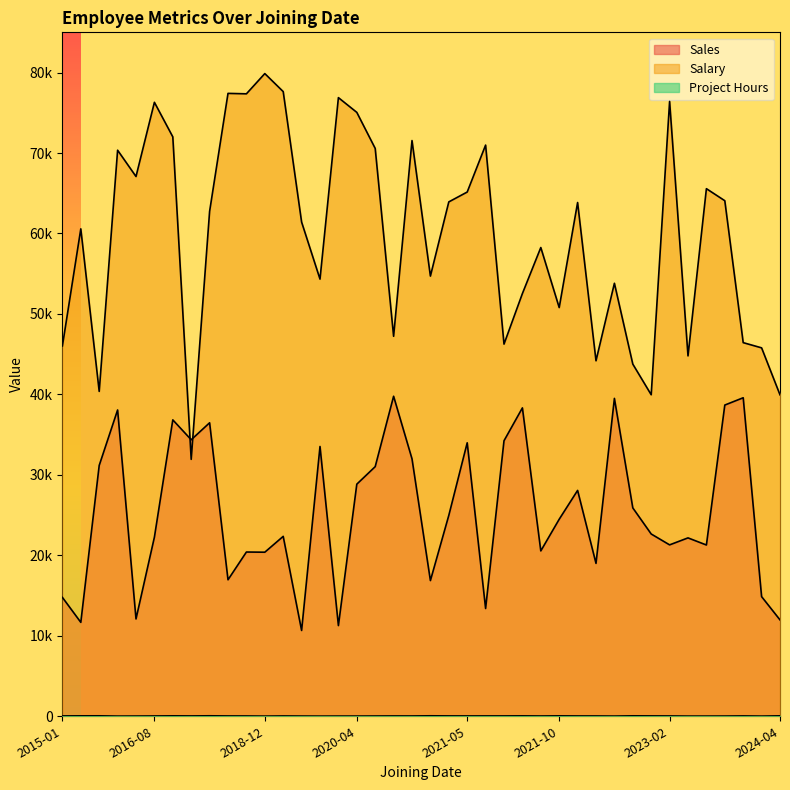

Count the number of data series in this chart.

3